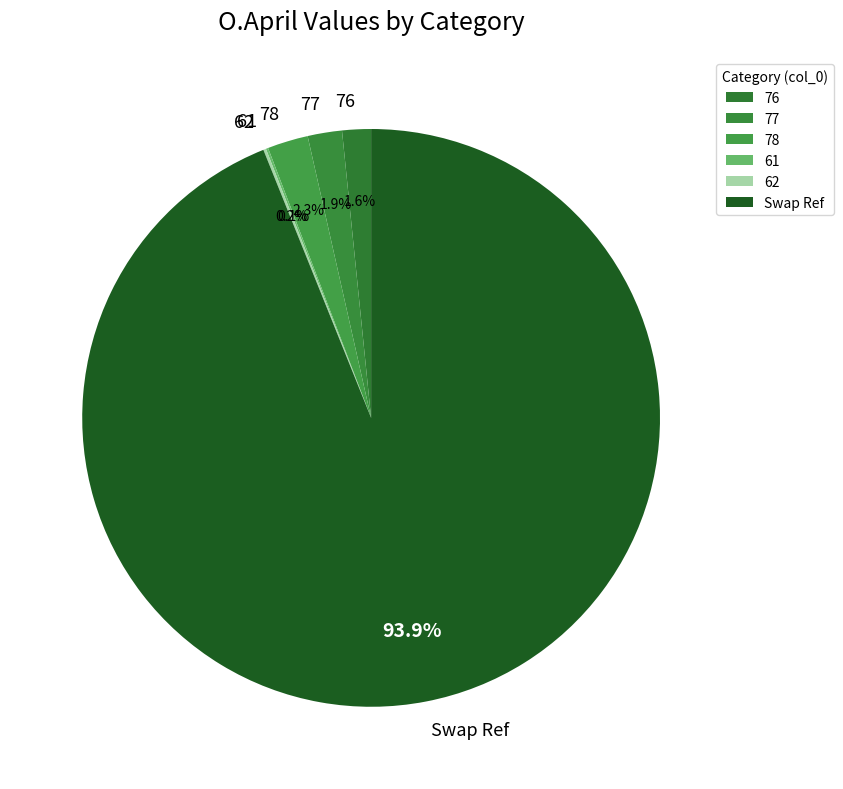

What is the total percentage of 78 and 76?

3.9%